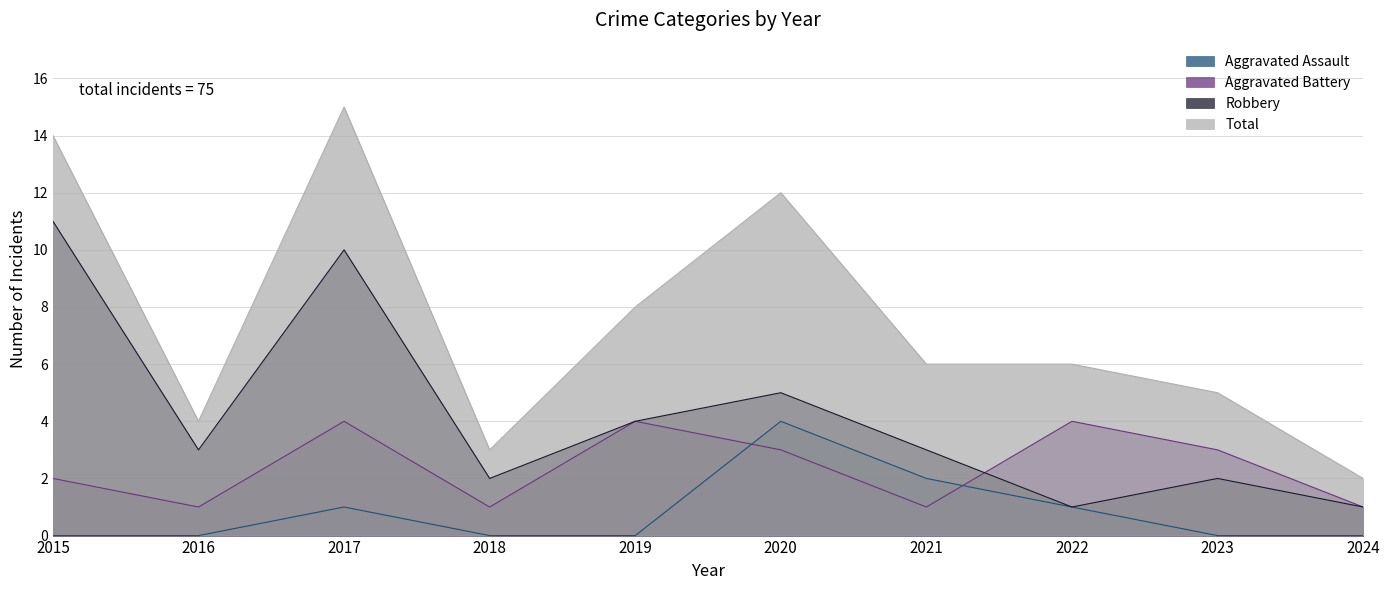

What is the difference between the maximum and minimum values in the Total series?

13